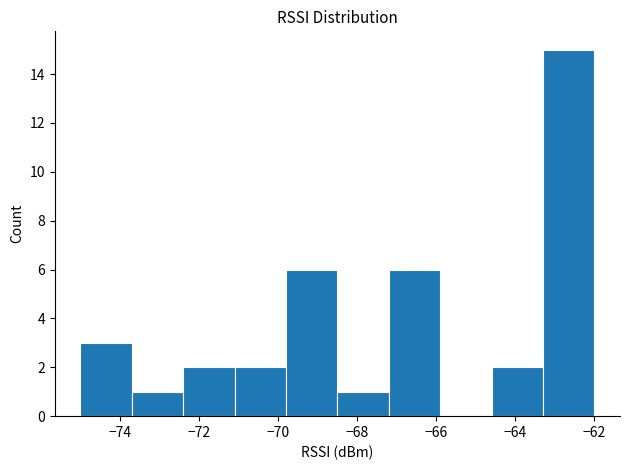

How tall is the bar that spans -75.0 to -73.7 on the x-axis? Neither the bar edges nor the heights are printed on the chart, so give them approximately, as read against the axes.

3